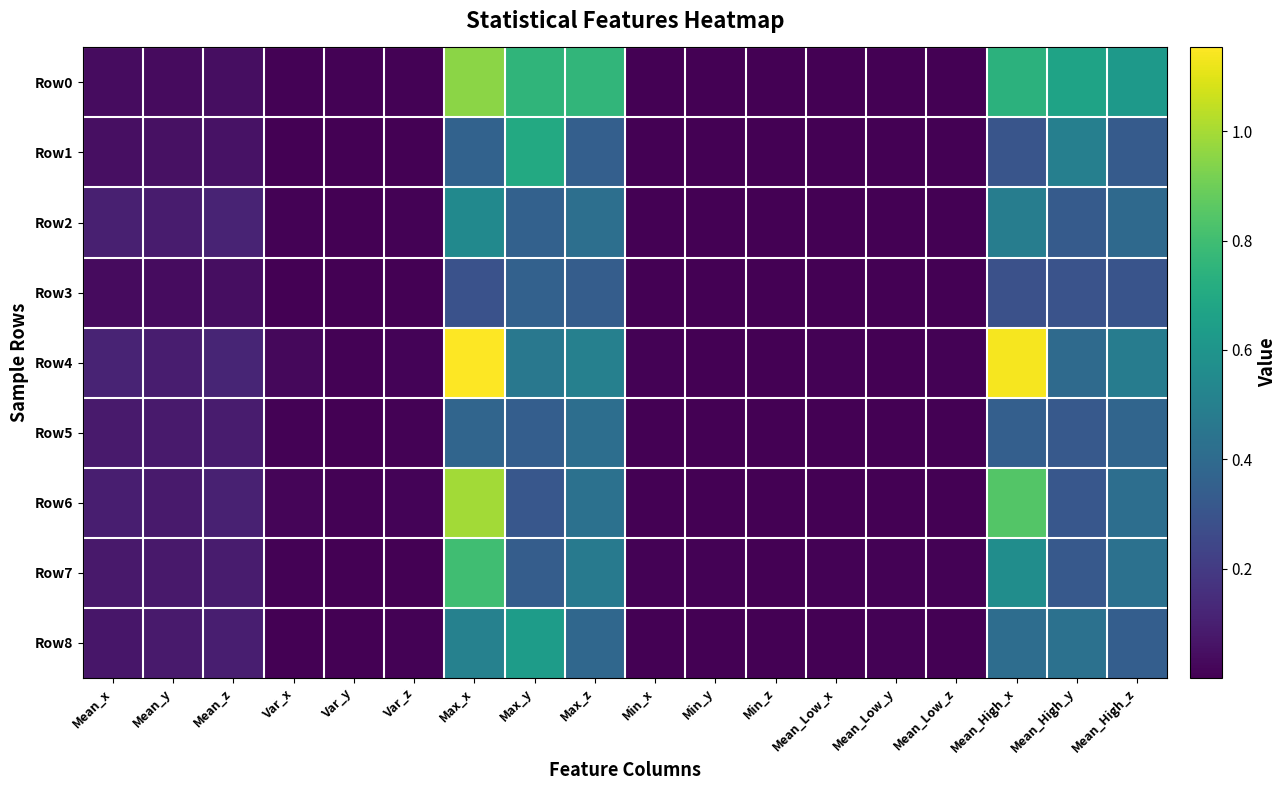

Which series has the largest total across all categories?

Row0